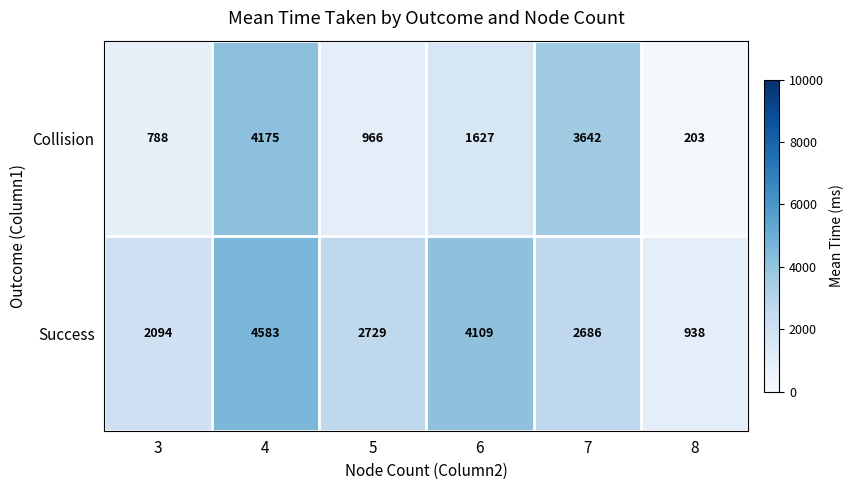

How many data points does each series have?

6